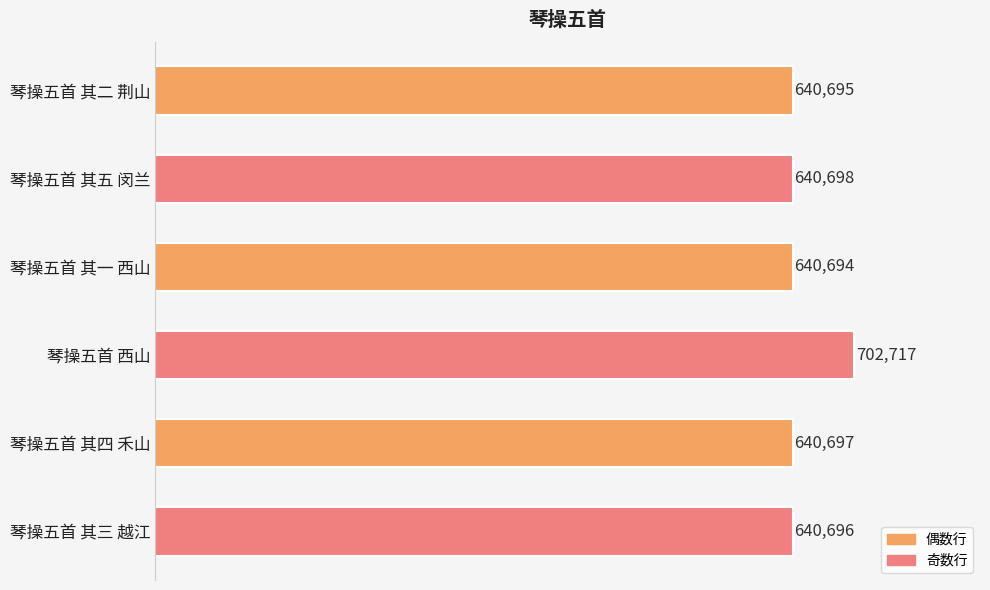

Reading top to bottom, transcribe all the data shown in this chart.

640695	640698	640694	702717	640697	640696